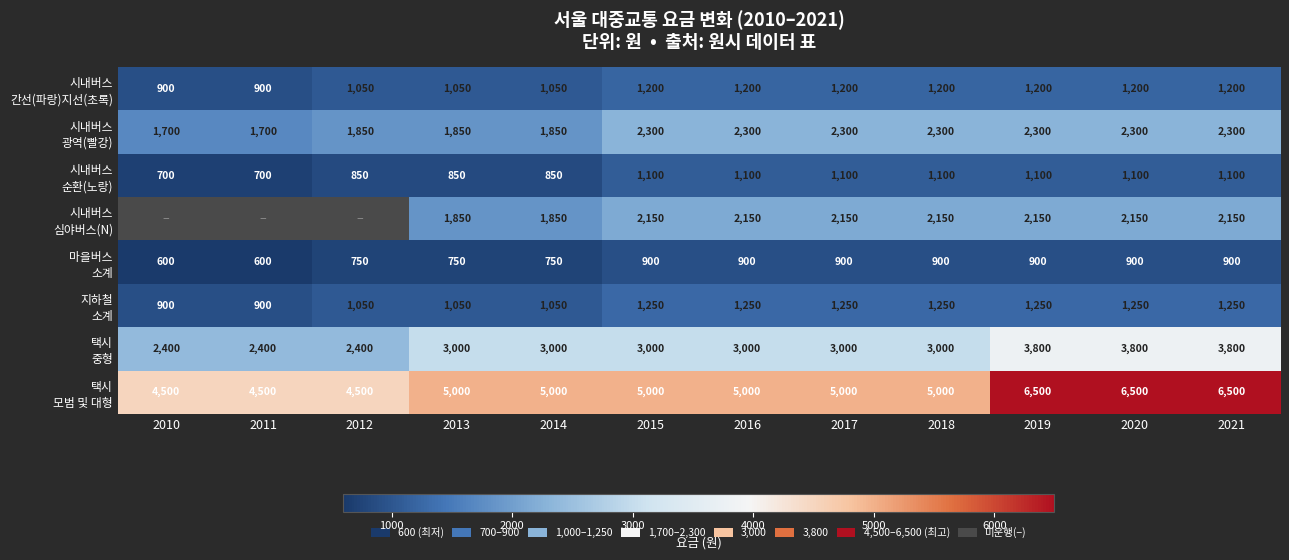

What is the spread (max minus min) of values at 2012?

3750.0